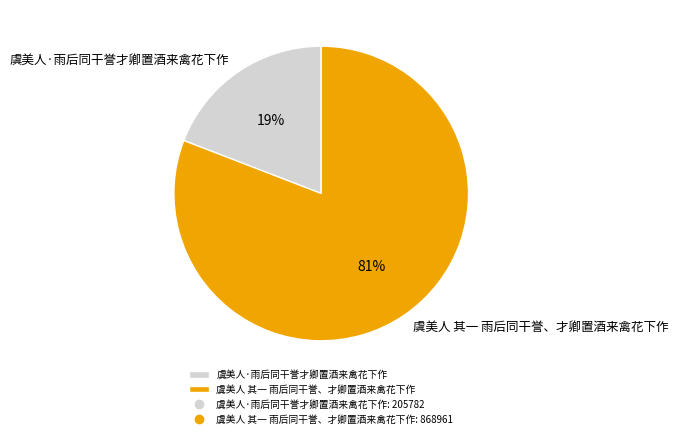

How many slices are in this pie chart?

2